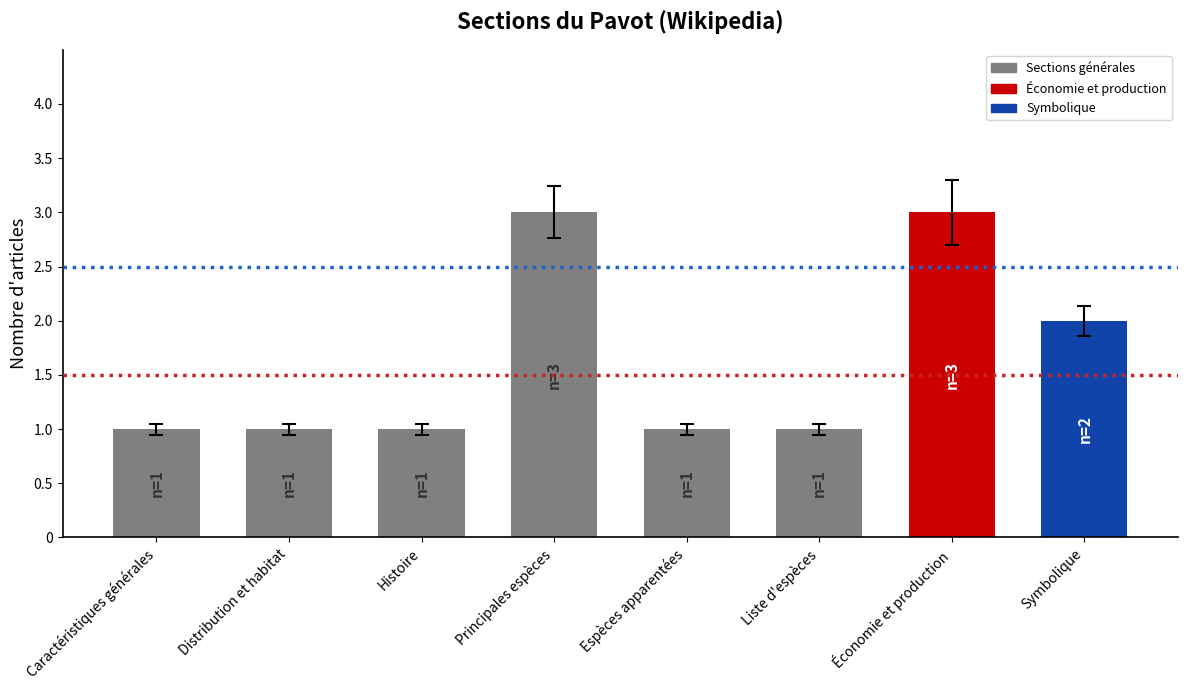

What is the sum of all values?

13